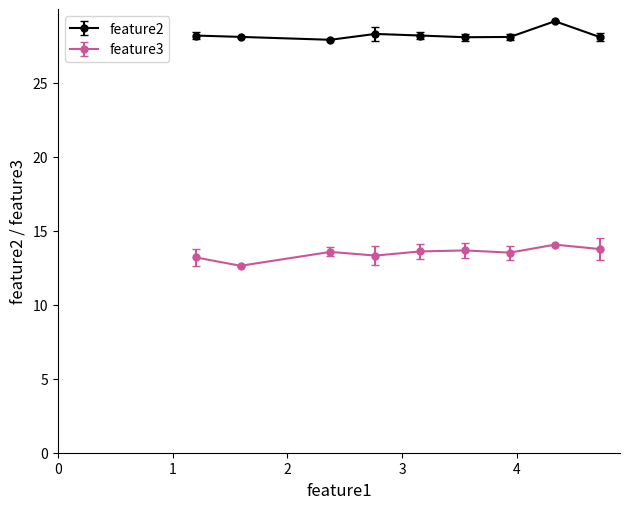

Which series has the largest total across all categories?

feature2